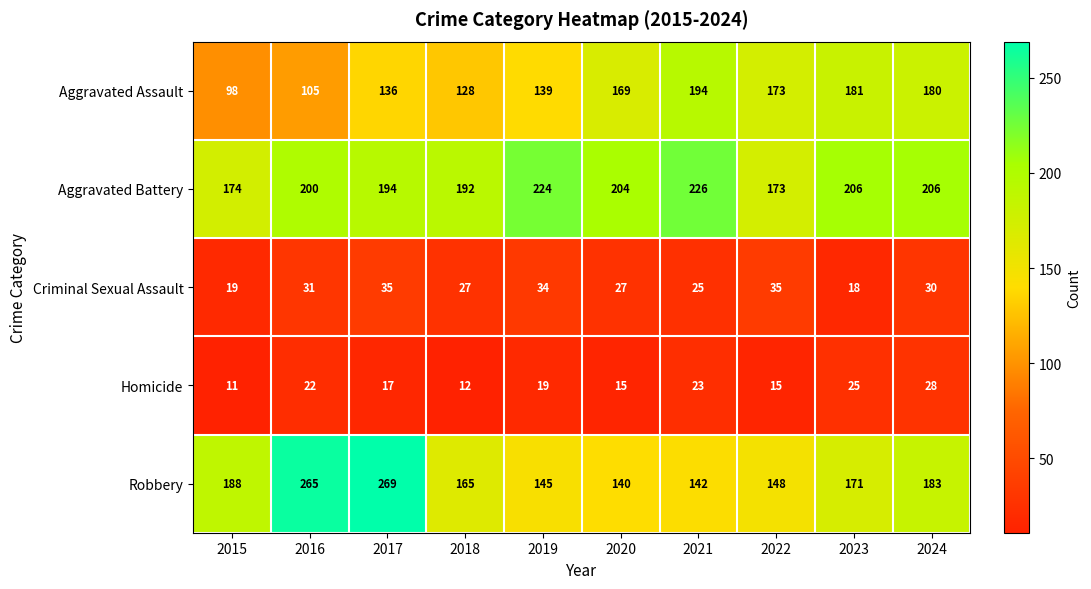

Count the number of categories in the chart.

10